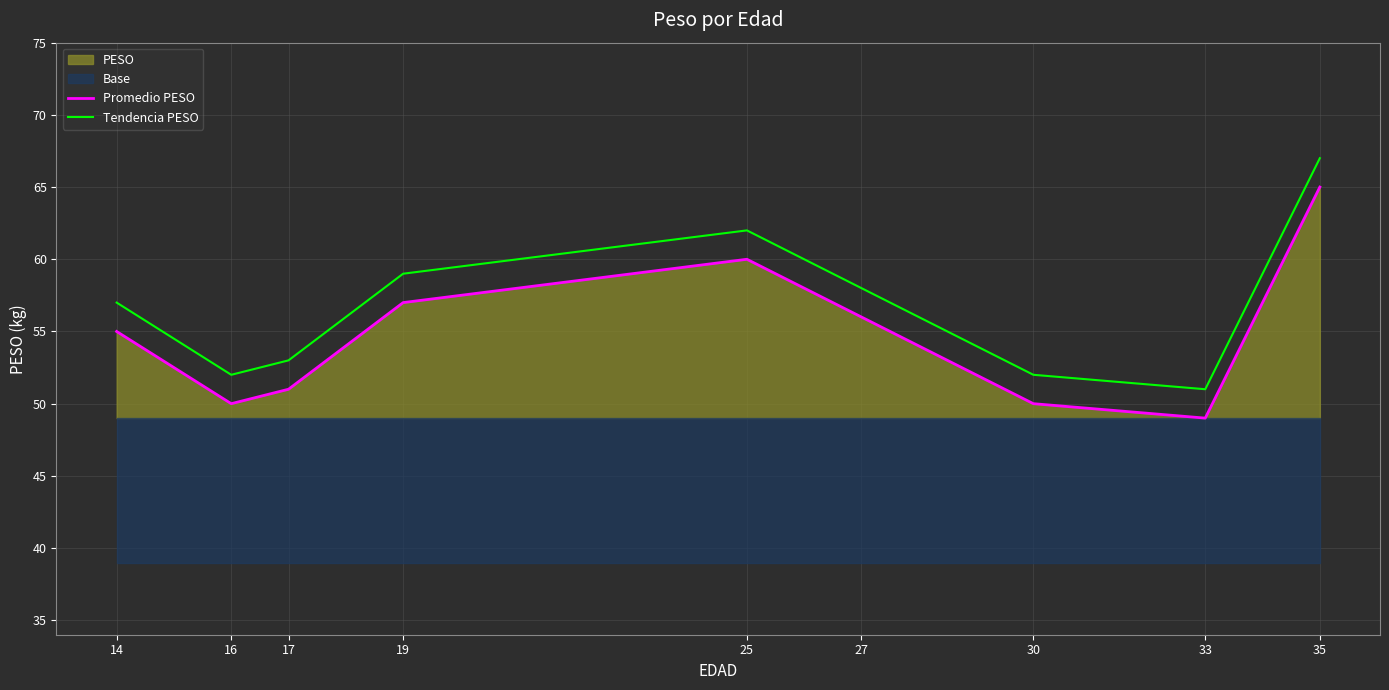

At 35, list the series in order from largest to smallest.

Tendencia PESO, Promedio PESO